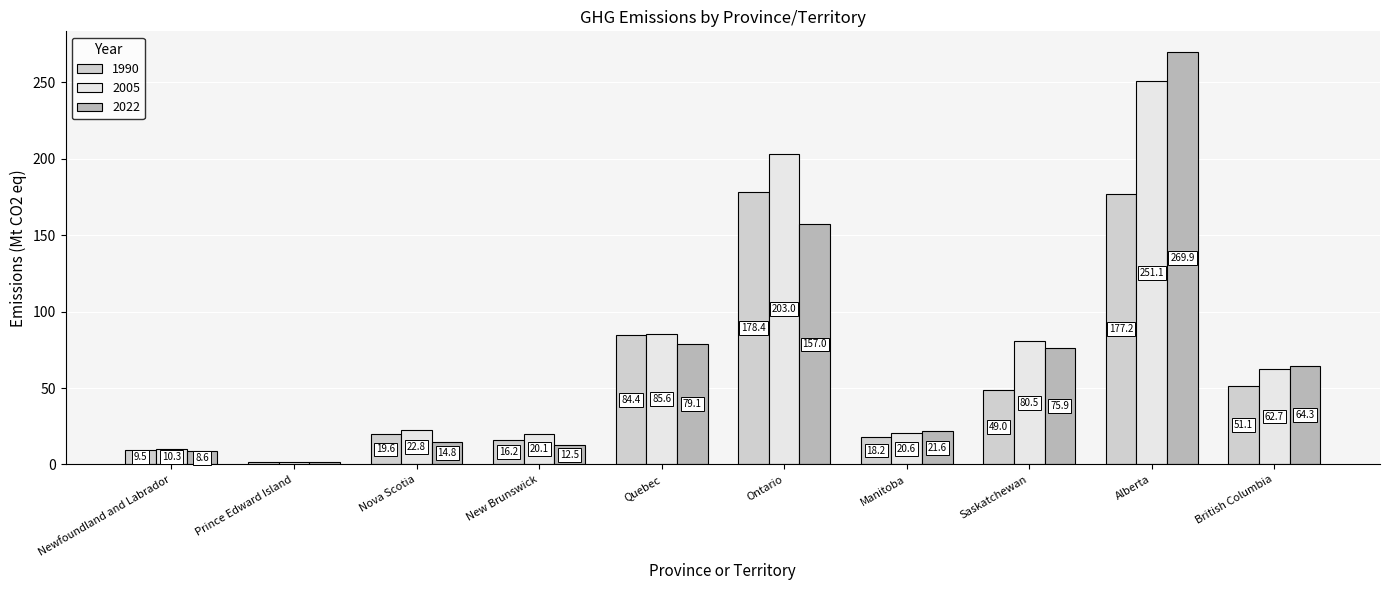

What is the value of the 2022 bar at the 10th from the left?

64.3